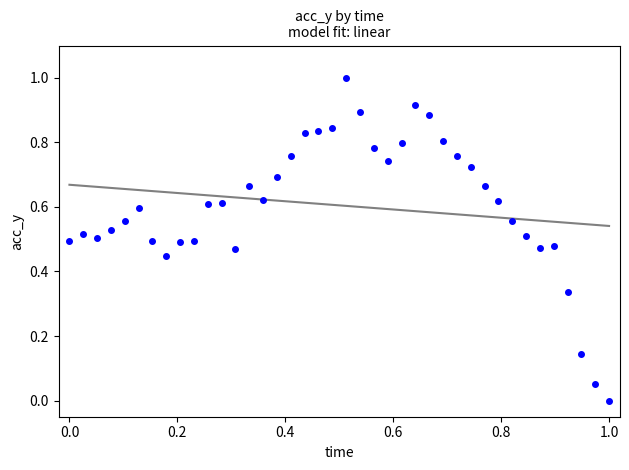

What is the range of Y values (max minus min)?

1.0